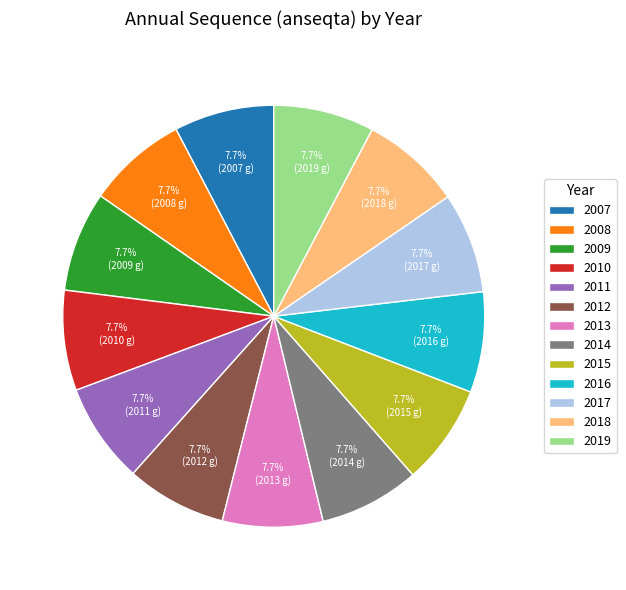

Does any single category account for the majority?

No